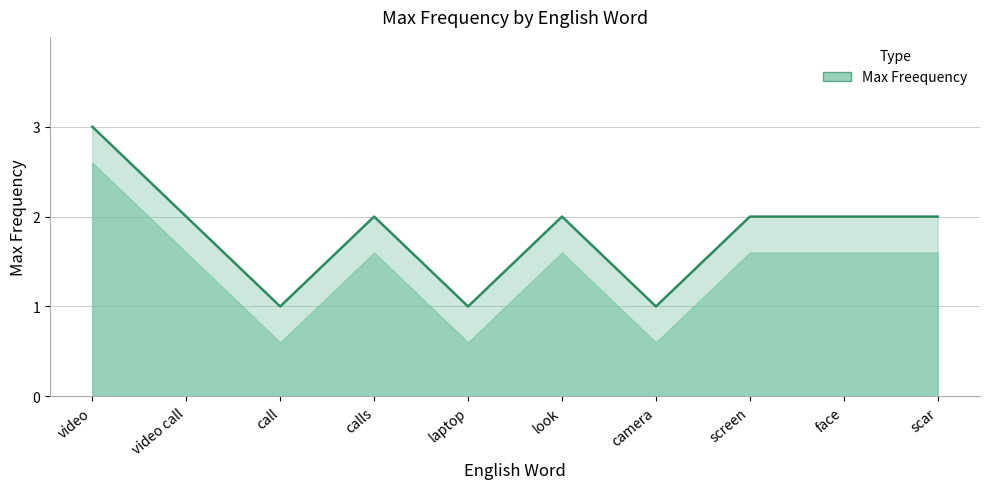

How many series are shown in this chart?

1